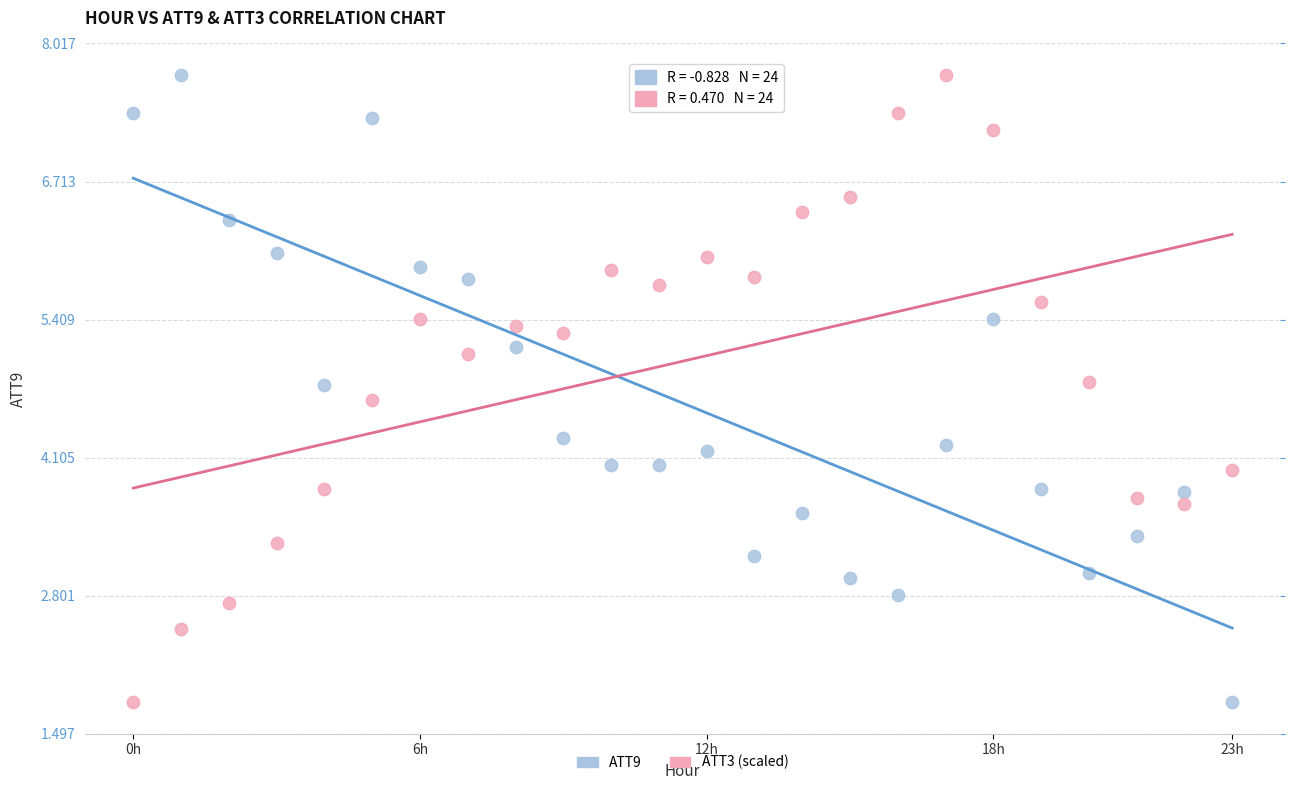

Across all data points, what is the range of Y values (max minus min)?

5.9